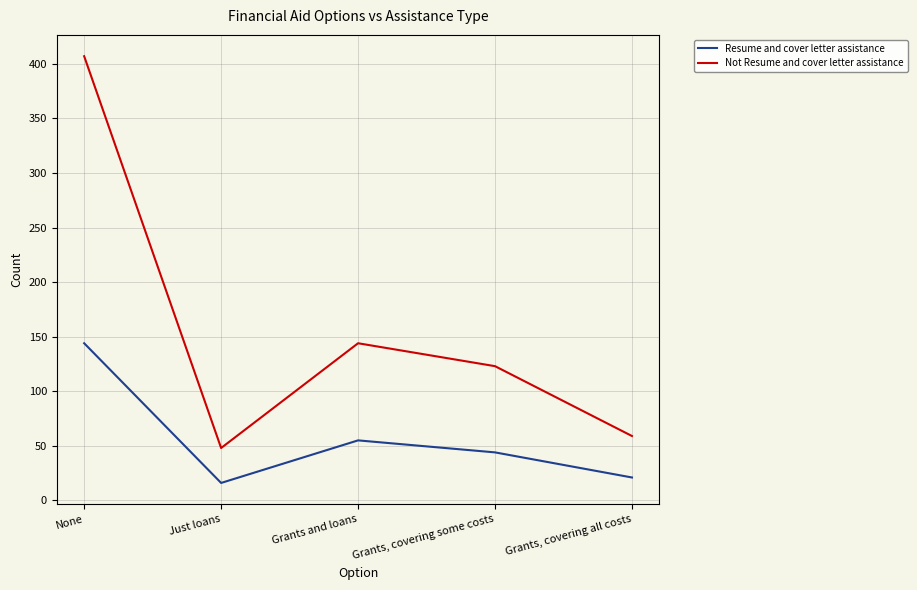

Rank the series by their maximum value, from highest to lowest.

Not Resume and cover letter assistance, Resume and cover letter assistance